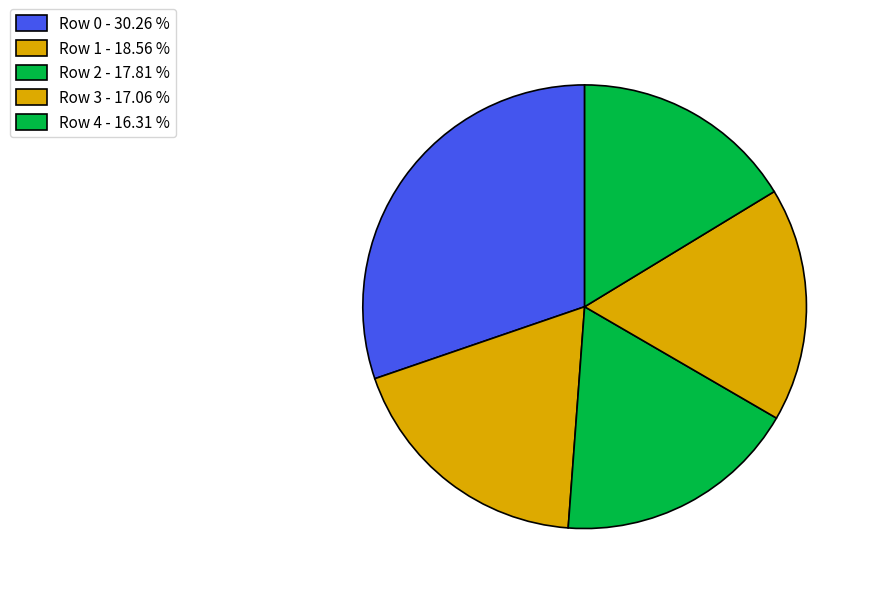

To the nearest percent, what percentage of the pie is Row 4?

16%